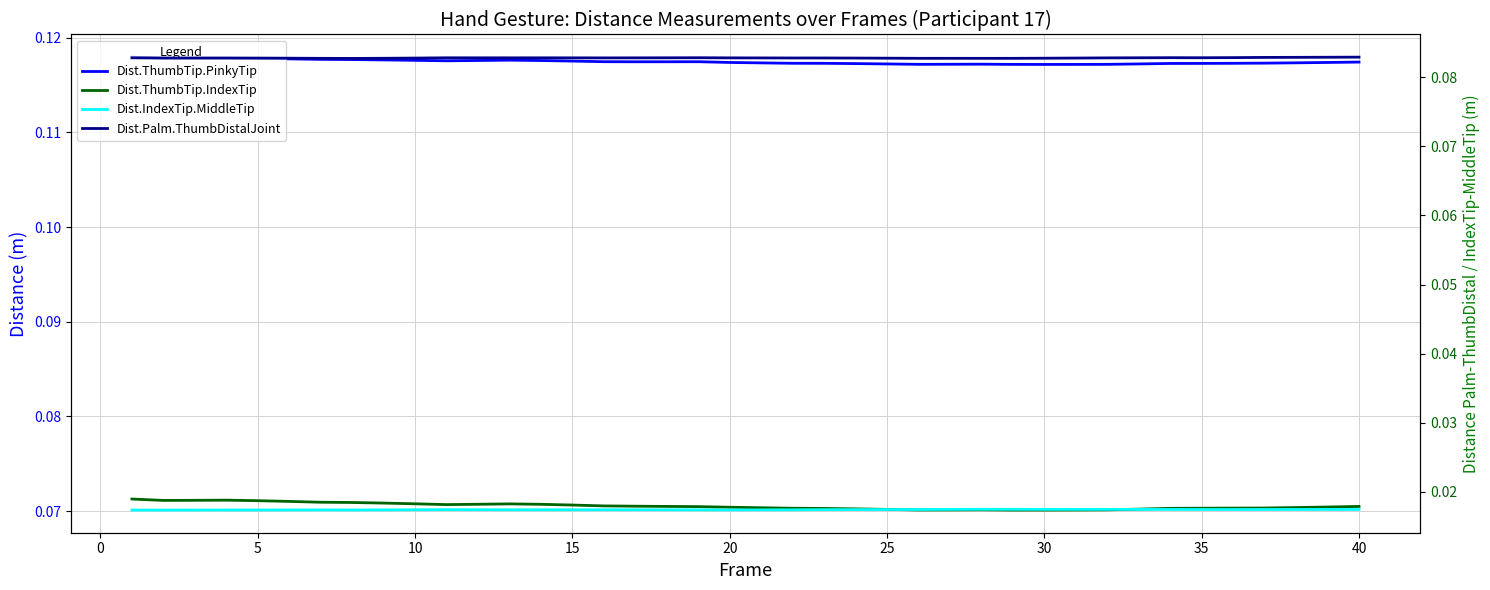

How many data points does each series have?

40